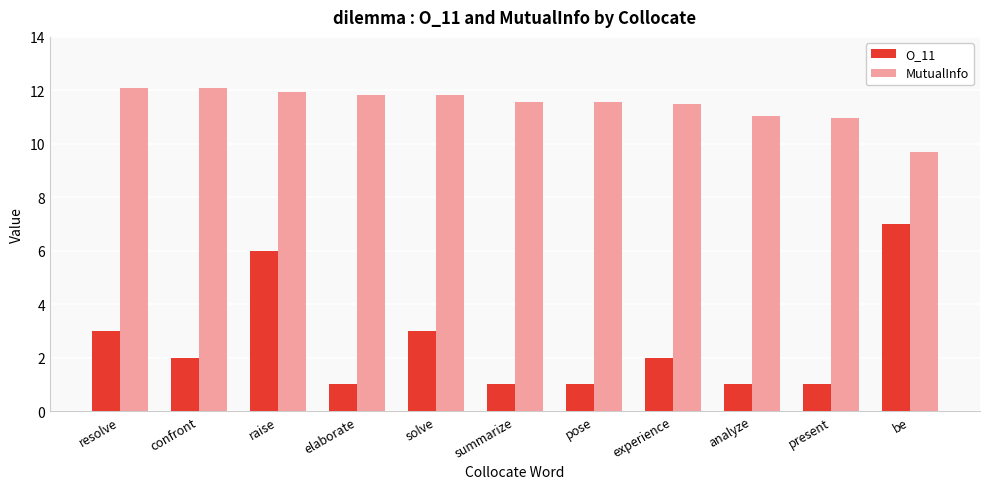

List the series in order of their overall mean, lowest first.

O_11, MutualInfo